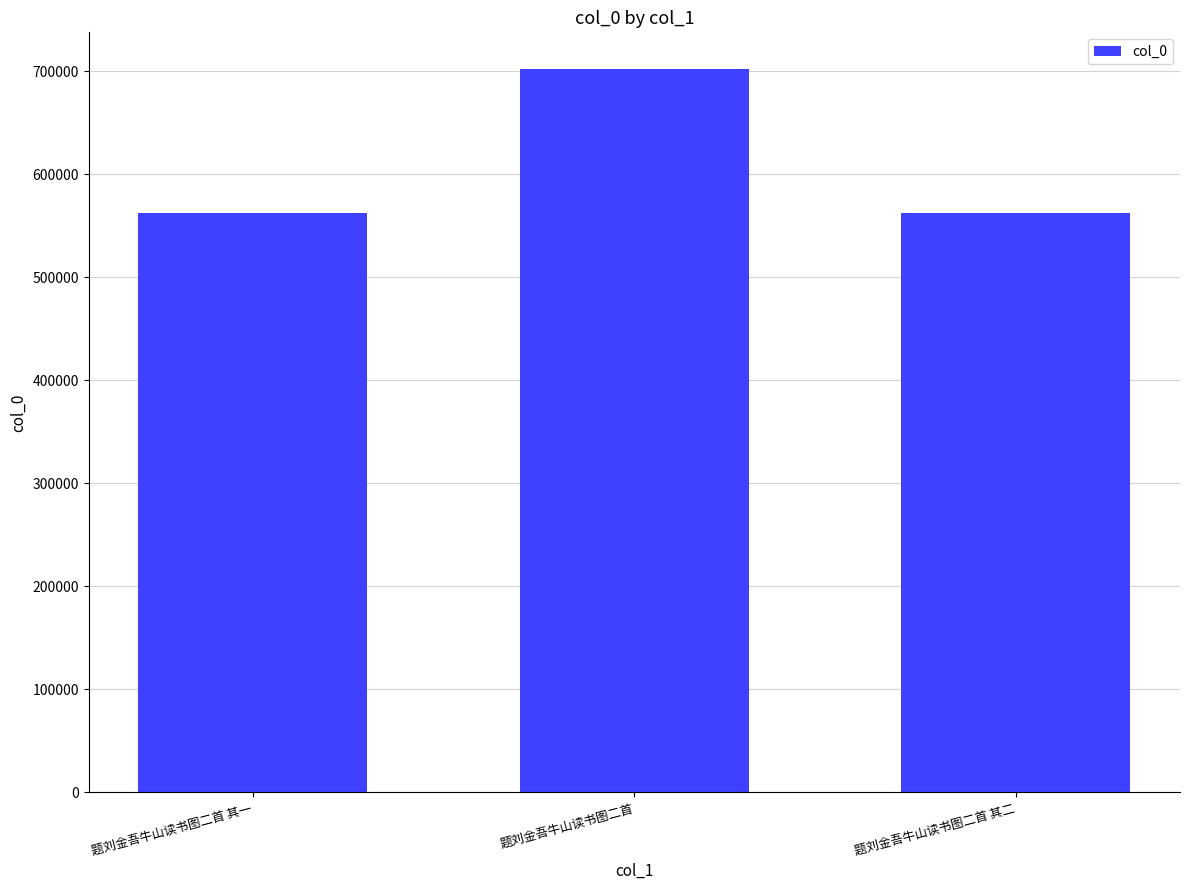

Which has a higher value, 题刘金吾牛山读书图二首 其一 or 题刘金吾牛山读书图二首?

题刘金吾牛山读书图二首